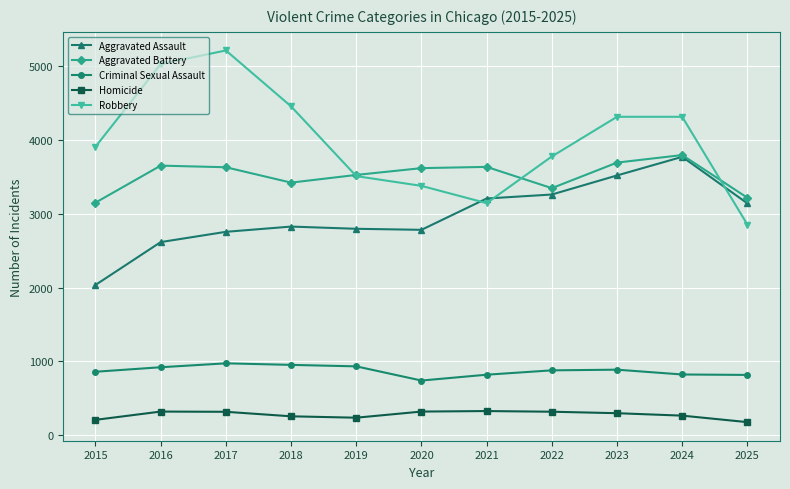

Does the chart display data point markers on the line(s)?

Yes